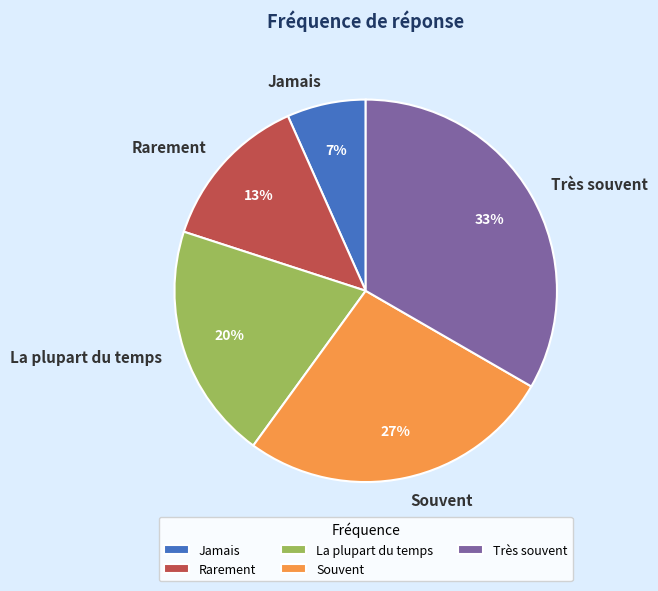

Is there a majority slice in this chart?

No